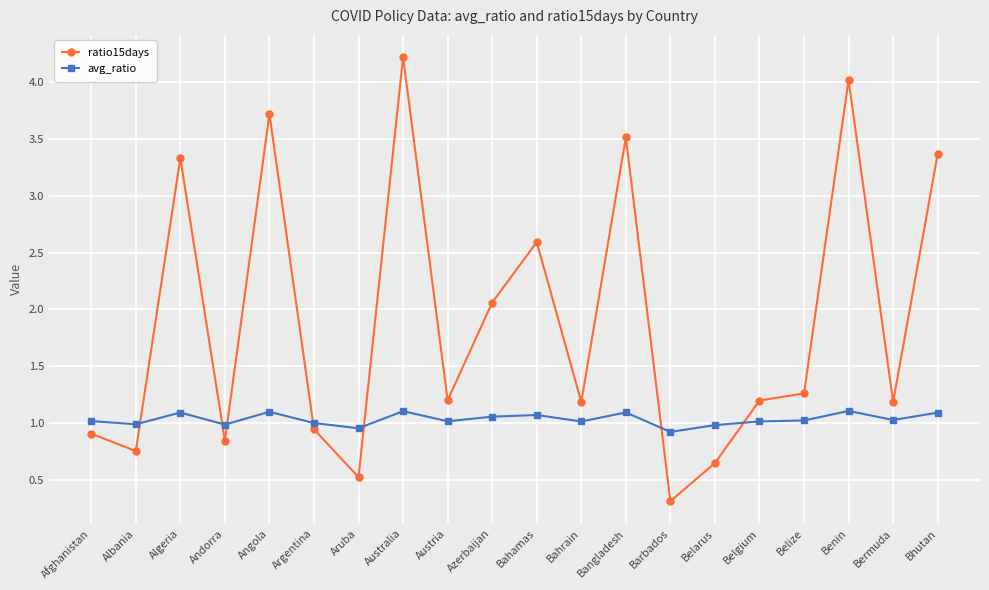

What is the label of the 5th point from the left?

Angola